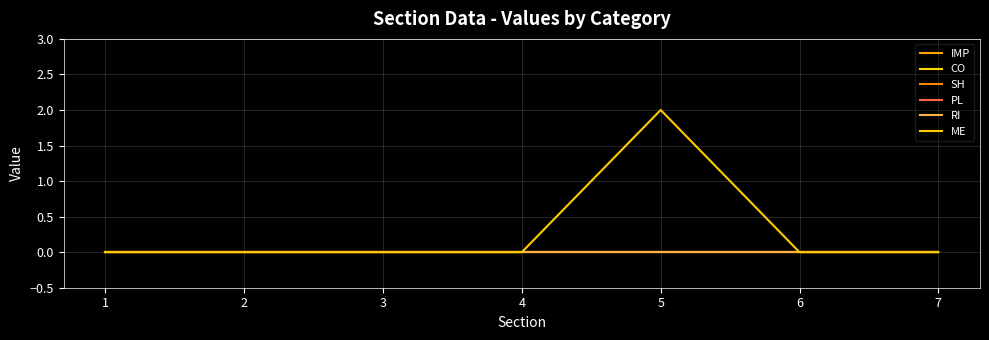

Is this an area chart (filled region under the line)?

No